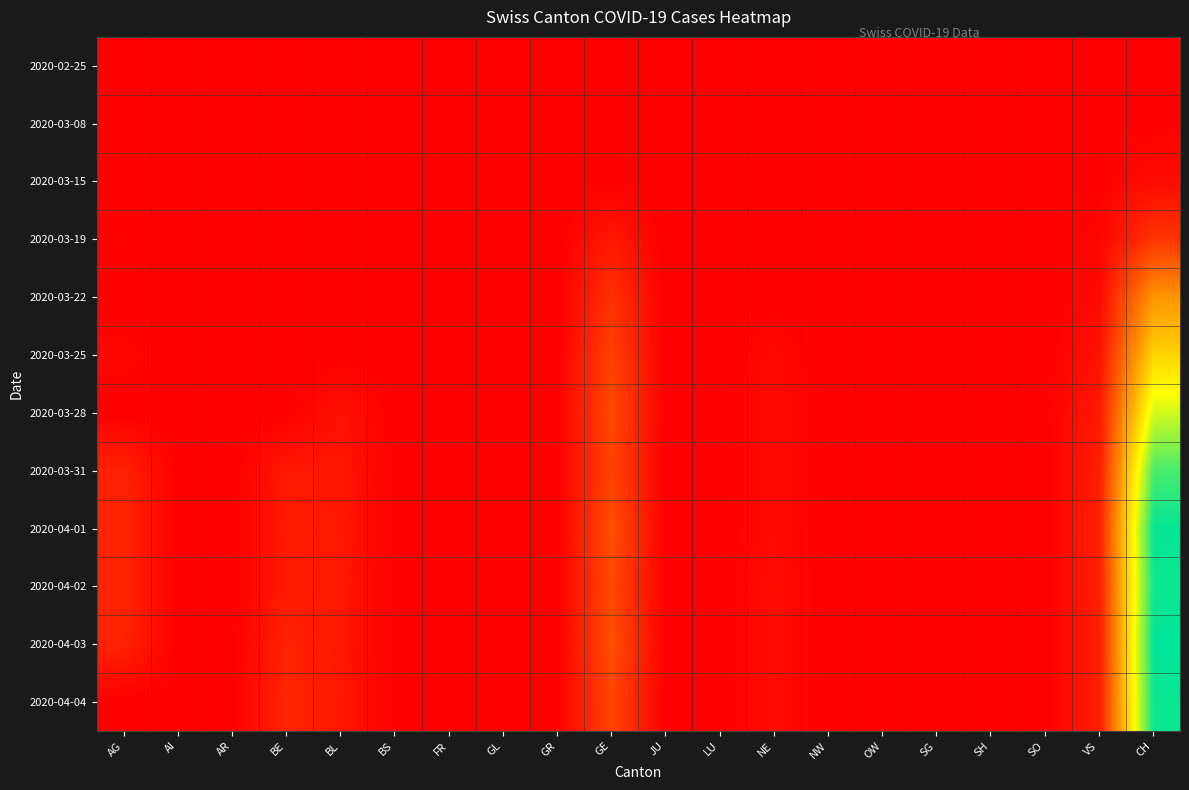

Between AR and CH, which series saw the biggest shift?

2020-04-03